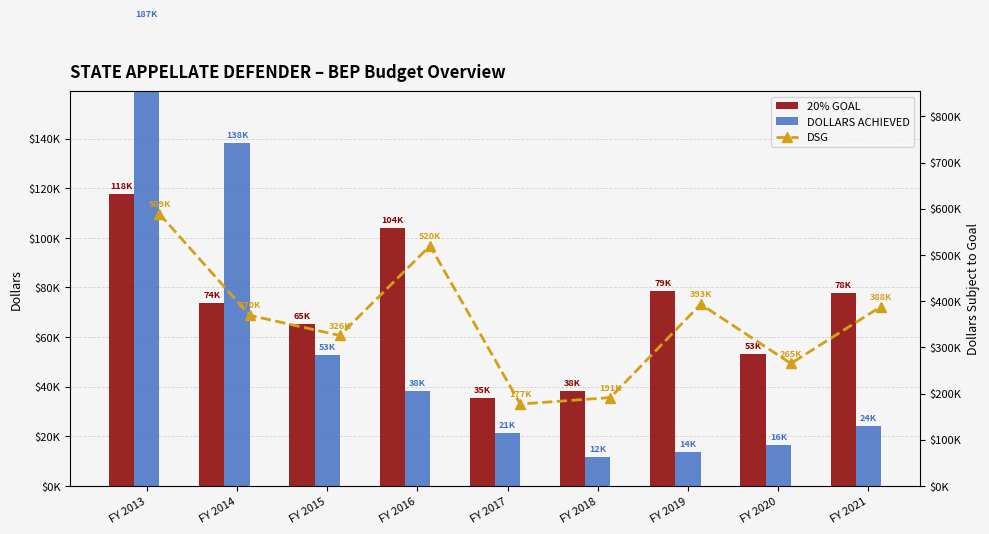

What is the value of the DSG bar at the 5th from the left?

177340.0